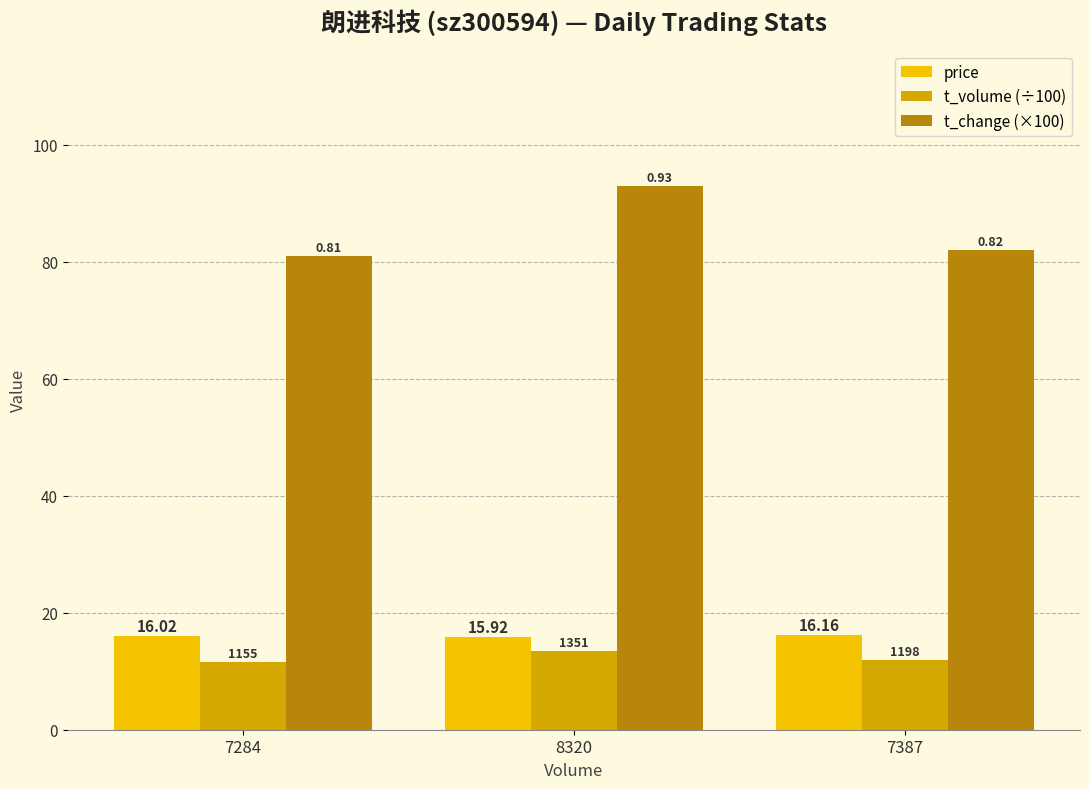

What are all the series names shown in the legend?

price, t_volume (÷100), t_change (×100)